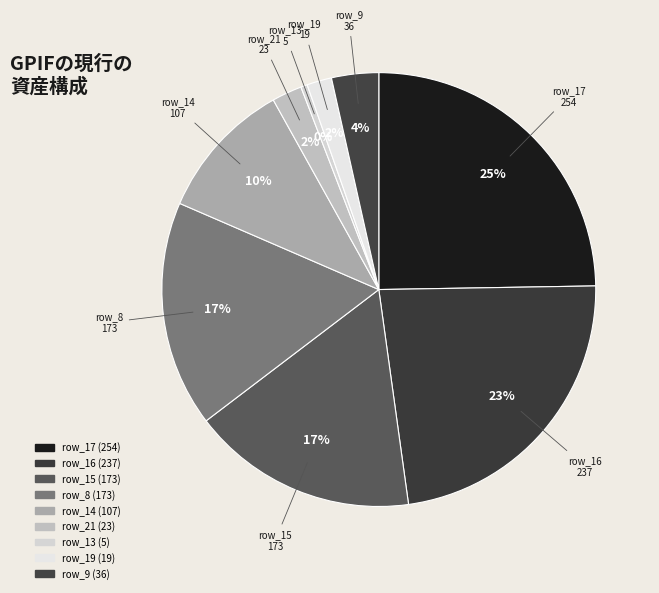

Is there any slice that represents more than half of the pie?

No